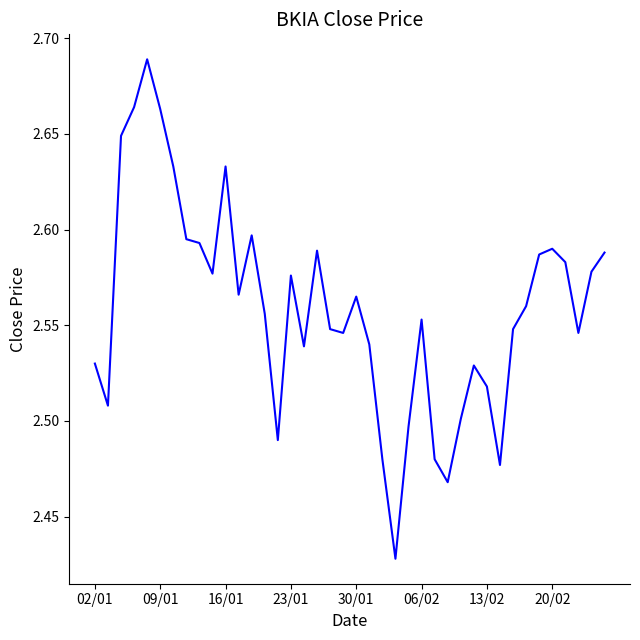

Is this an area chart (filled region under the line)?

No